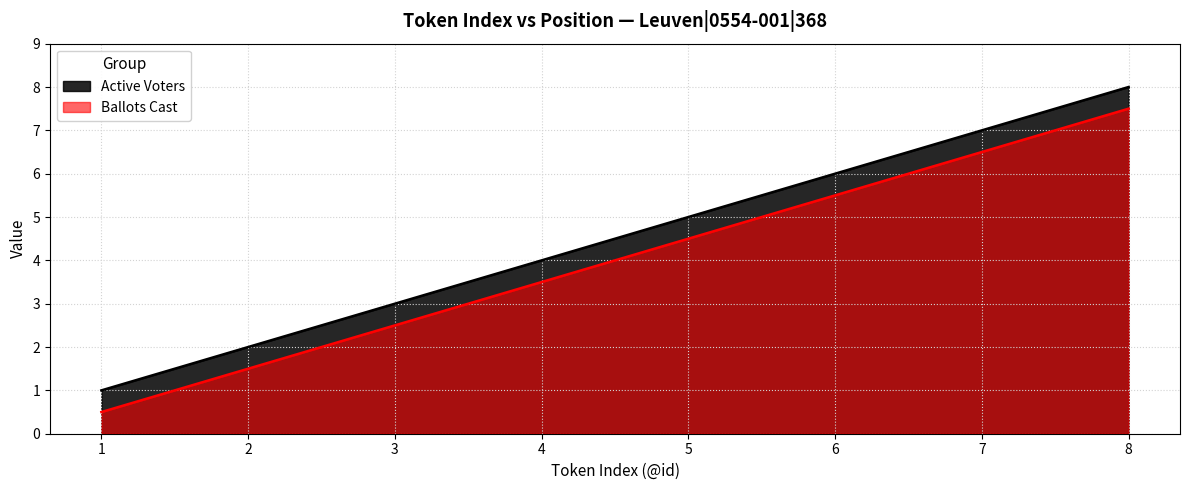

At which label does Ballots Cast first exceed 4?

5